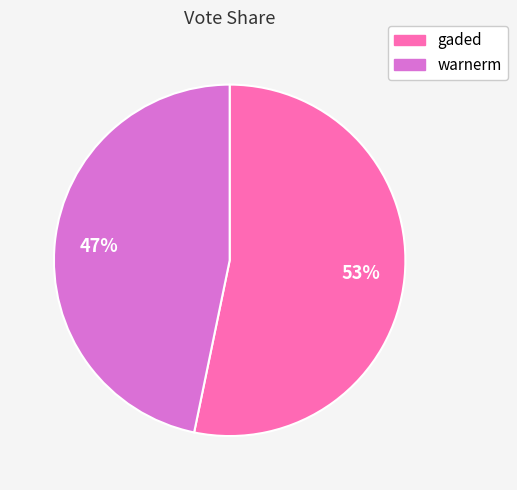

To the nearest percent, what portion does warnerm represent?

47%